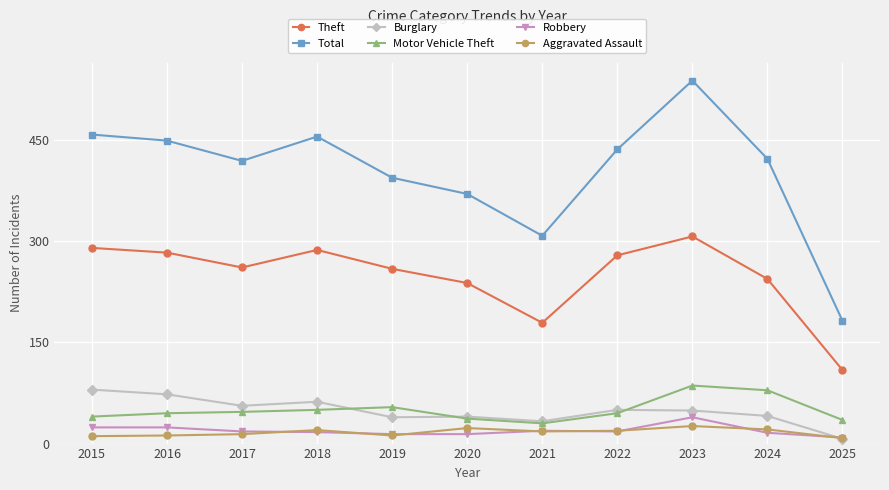

Which series changed the most between 2015 and 2019?

Total